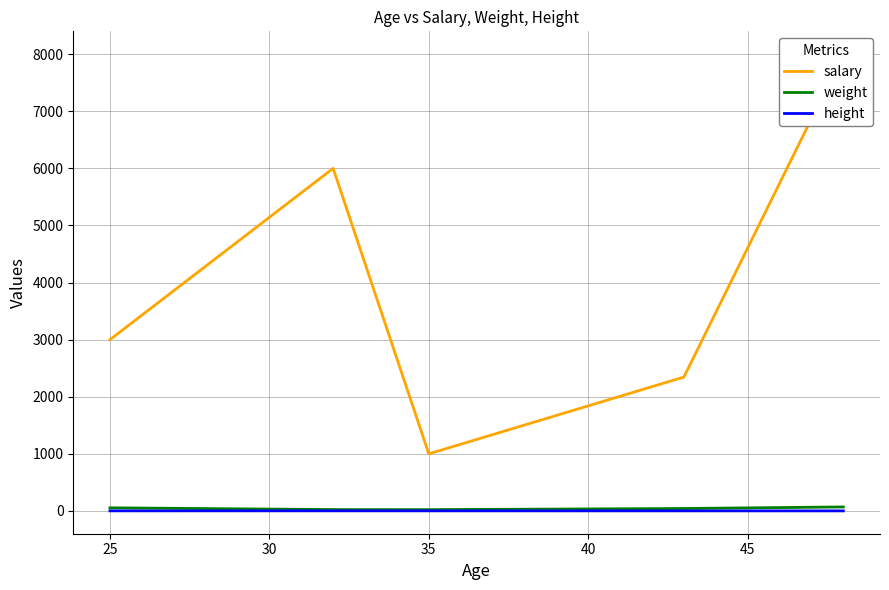

At how many categories does at least one series exceed 4860?

2